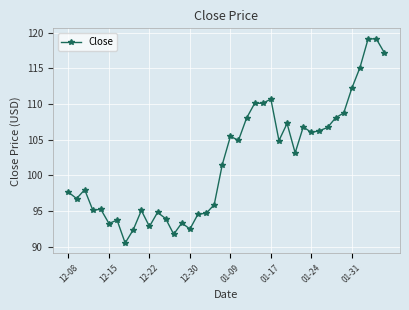

What is the value of the 10th point from the left?

95.1